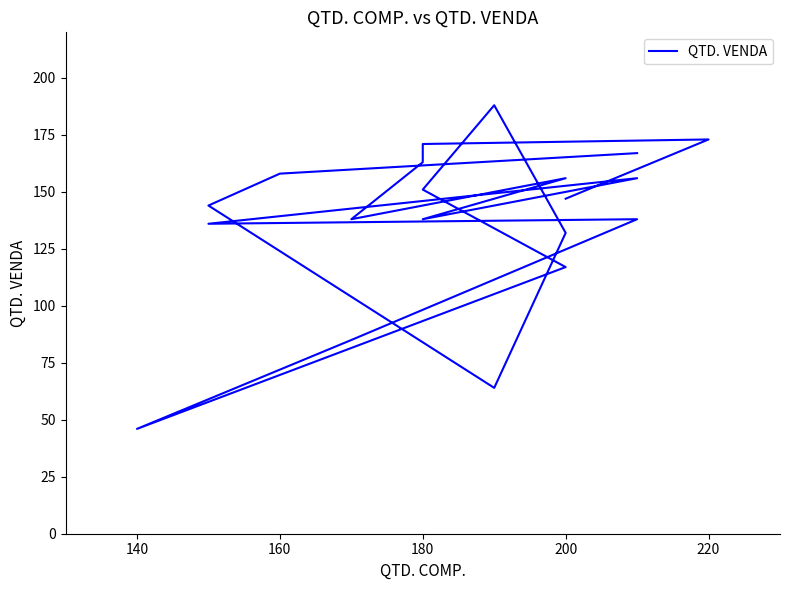

The chart shows a value of 269 at 12. True or false?

False